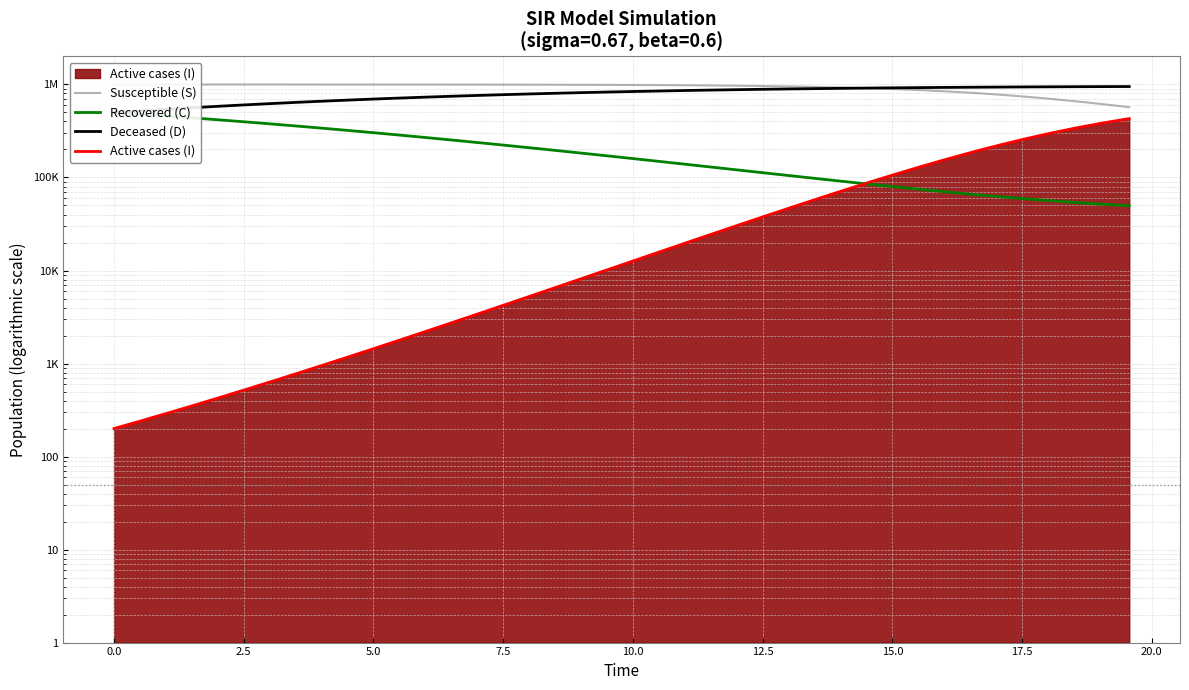

What is the minimum value for Deceased (D)?

500000.0